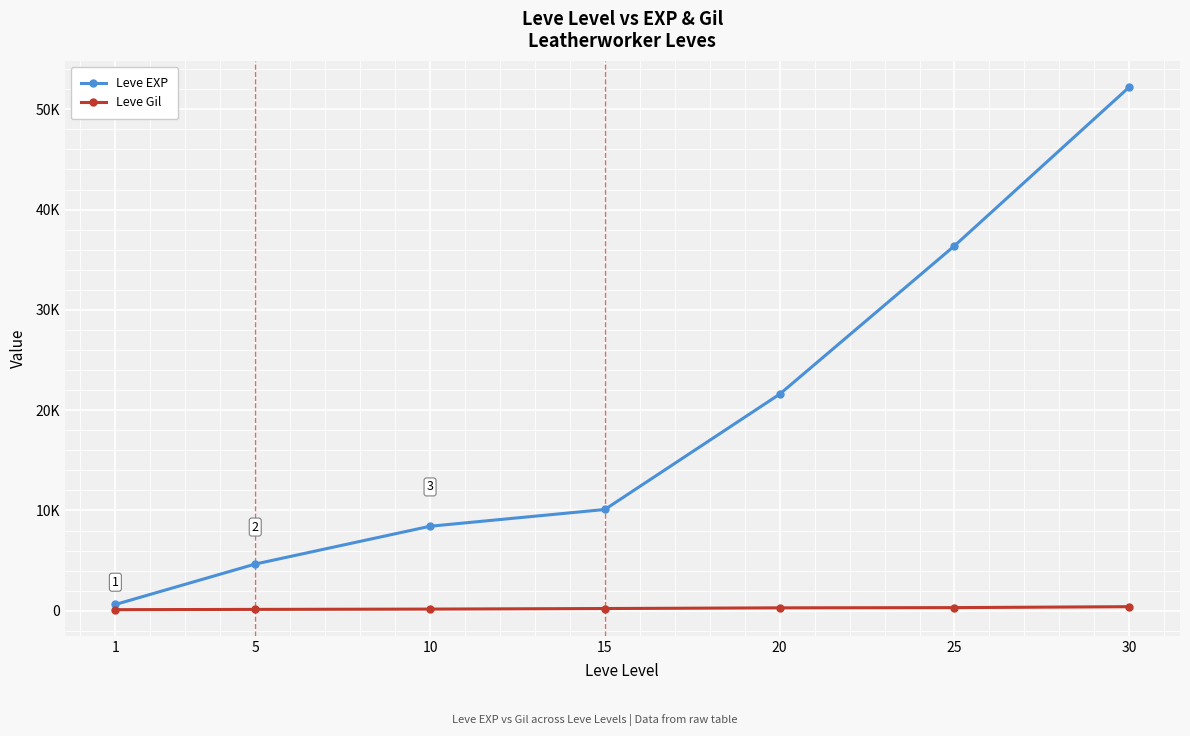

Is this an area chart (filled region under the line)?

No